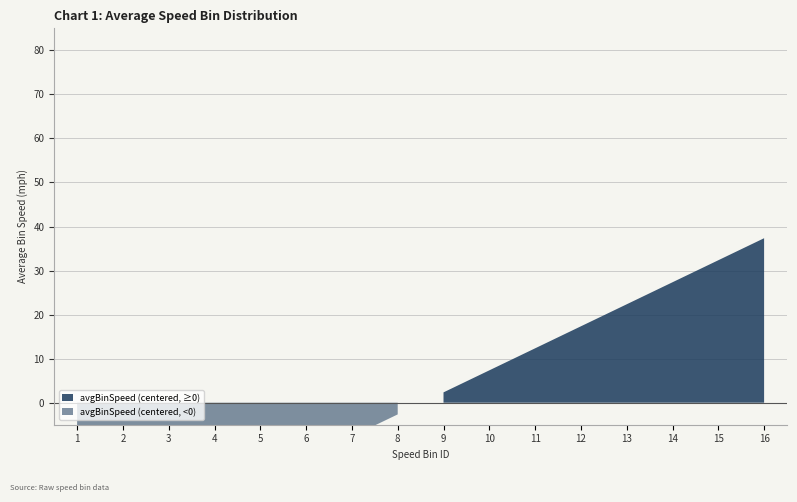

Which category has the highest value across all series?

16